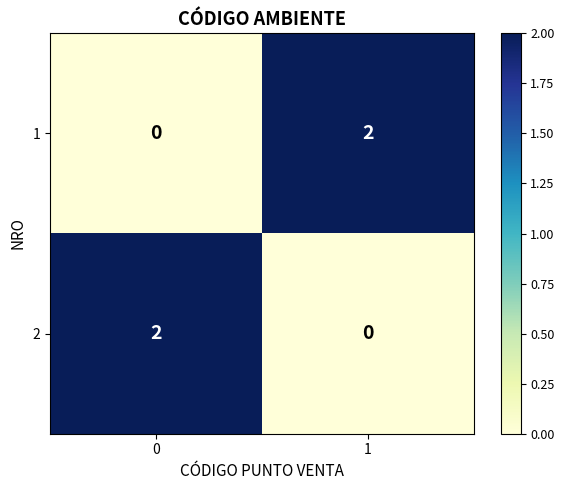

Count the number of categories in the chart.

2